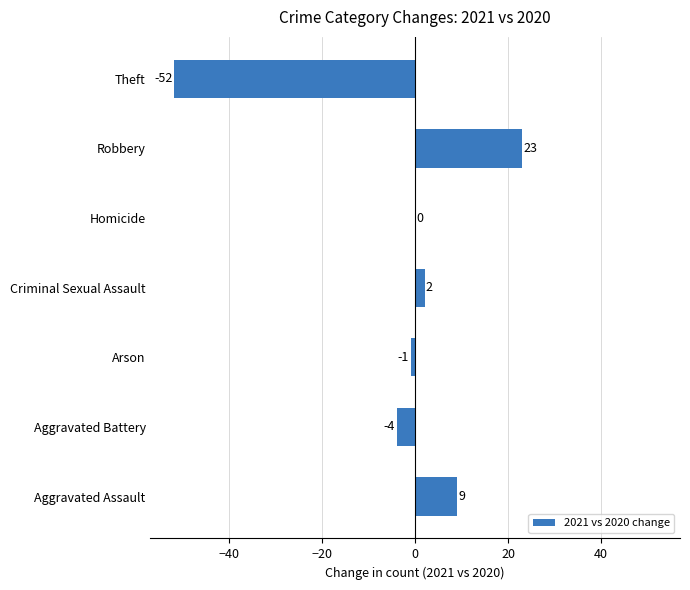

Reading bottom to top, list all the values displayed in this chart.

Aggravated Assault=9	Aggravated Battery=-4	Arson=-1	Criminal Sexual Assault=2	Homicide=0	Robbery=23	Theft=-52